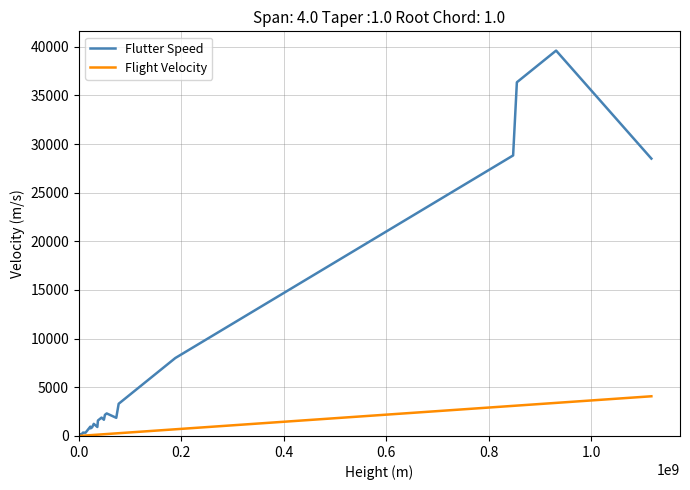

Which series has the largest total across all categories?

Flutter Speed